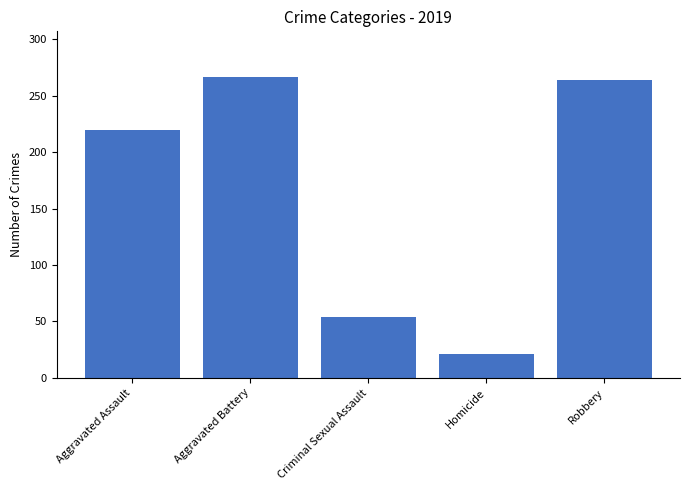

Is it true that the value at Aggravated Assault is 348?

False